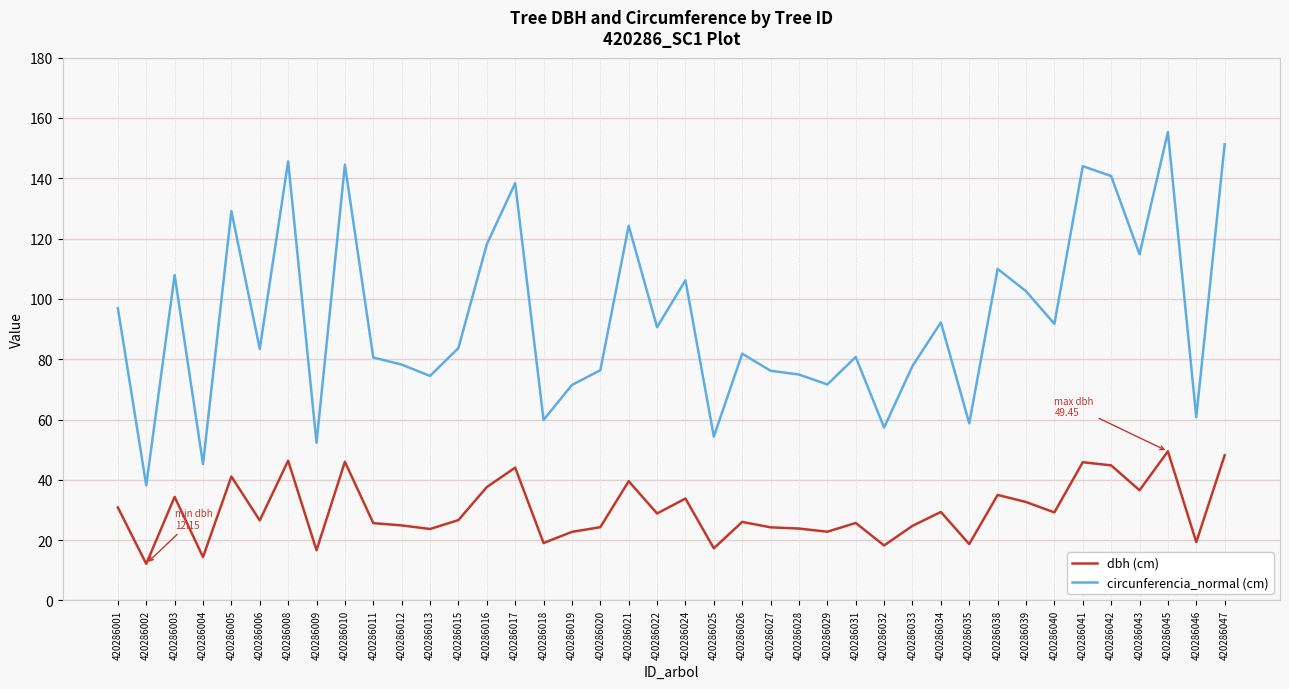

What is the minimum value shown in the chart?

12.2